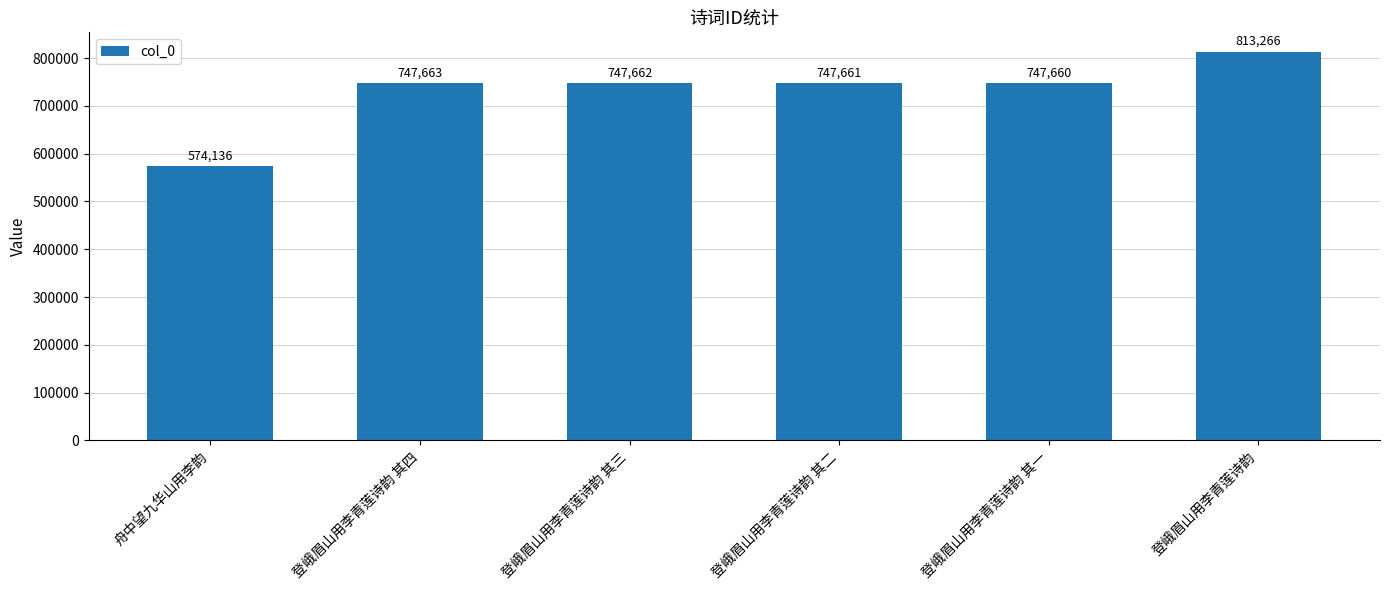

Which has a higher value, 登峨眉山用李青莲诗韵 其一 or 登峨眉山用李青莲诗韵 其三?

登峨眉山用李青莲诗韵 其三